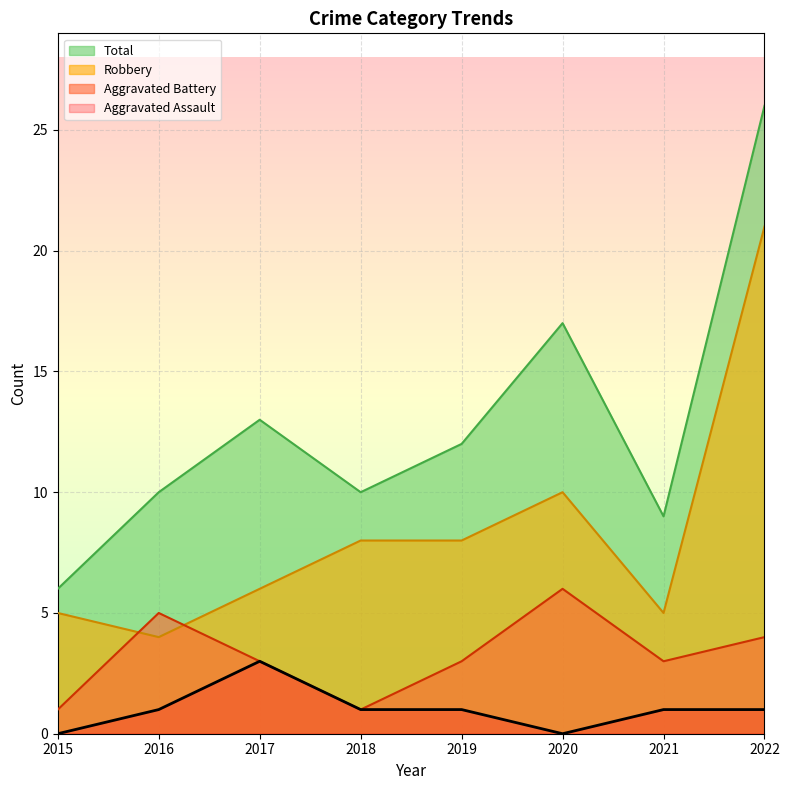

Reading left to right, extract all data points from this chart.

Aggravated Assault: 0	1	3	1	1	0	1	1
Aggravated Battery: 1	5	3	1	3	6	3	4
Robbery: 5	4	6	8	8	10	5	21
Total: 6	10	13	10	12	17	9	26